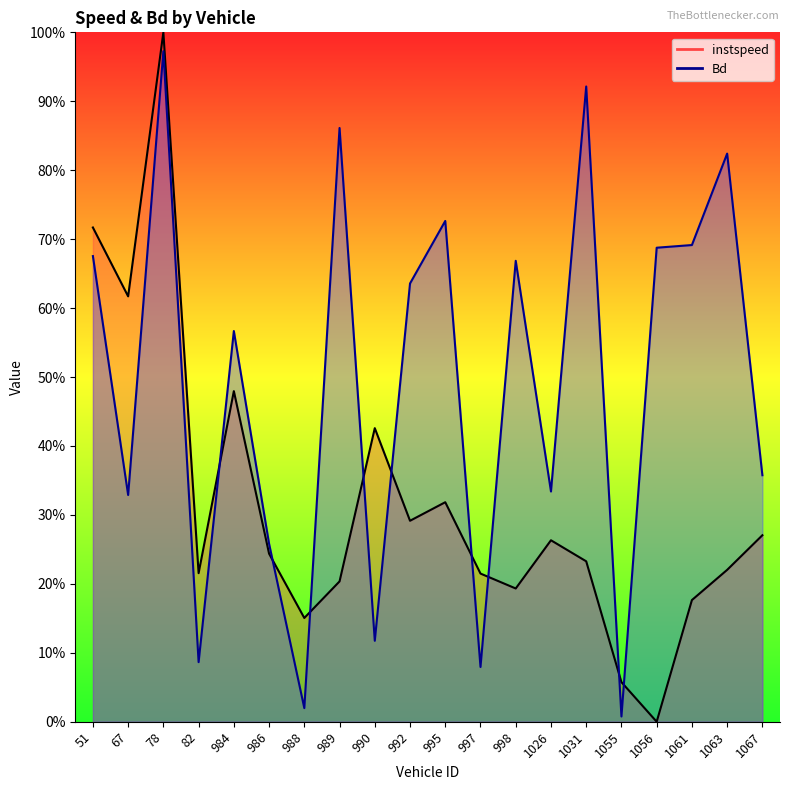

True or false: Bd has a value of 0.7 at 1061.0.

True